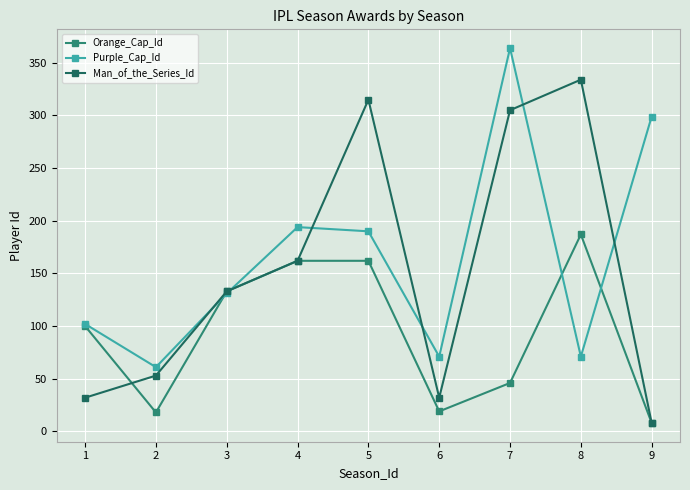

What is the spread (max minus min) of values at 1?

70